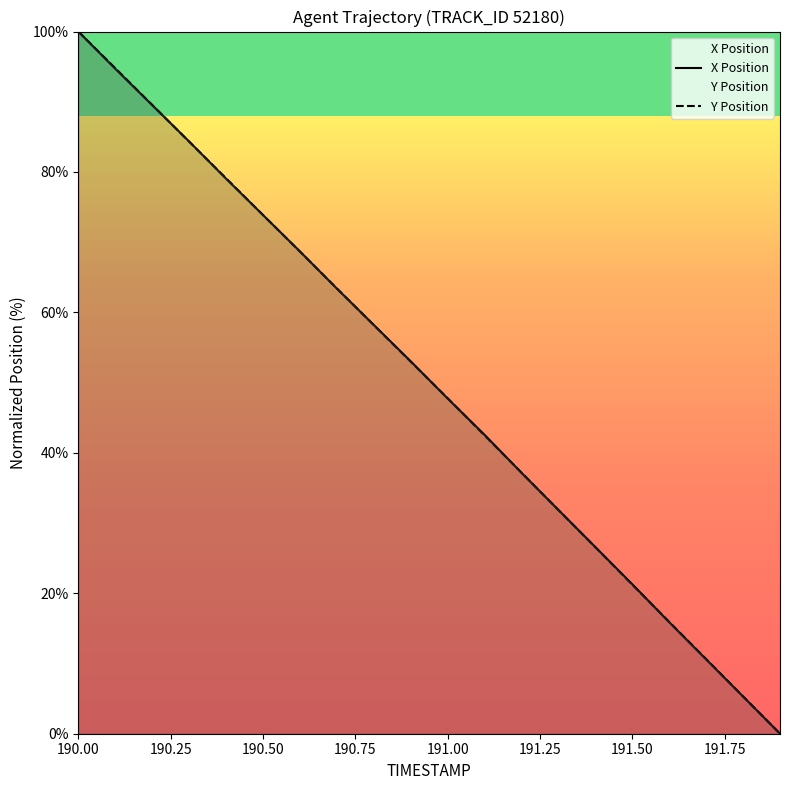

What is the sum of all Y Position values?

1003.8